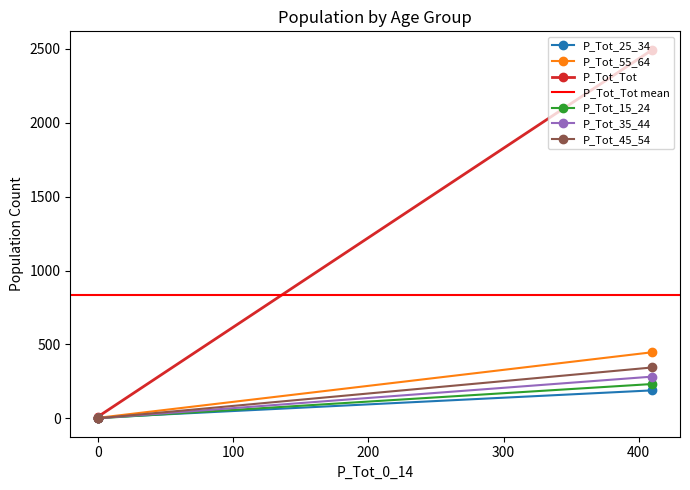

What is the highest value of the P_Tot_25_34 series?

189